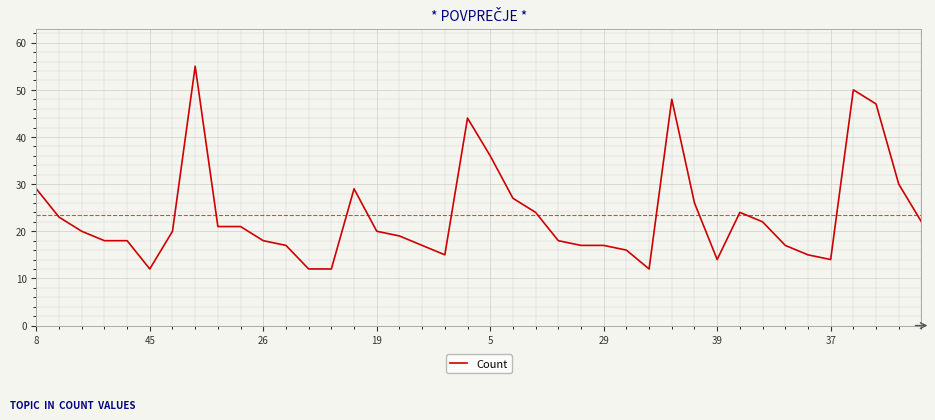

What is the difference between the maximum and minimum values?

43